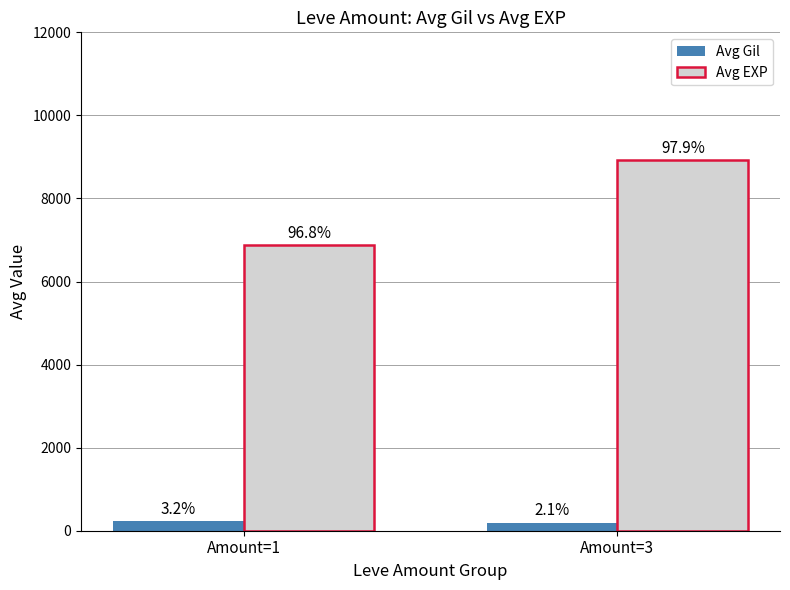

Reading left to right, what are all the values shown in this chart?

Avg Gil: 229	194
Avg EXP: 6880	8930